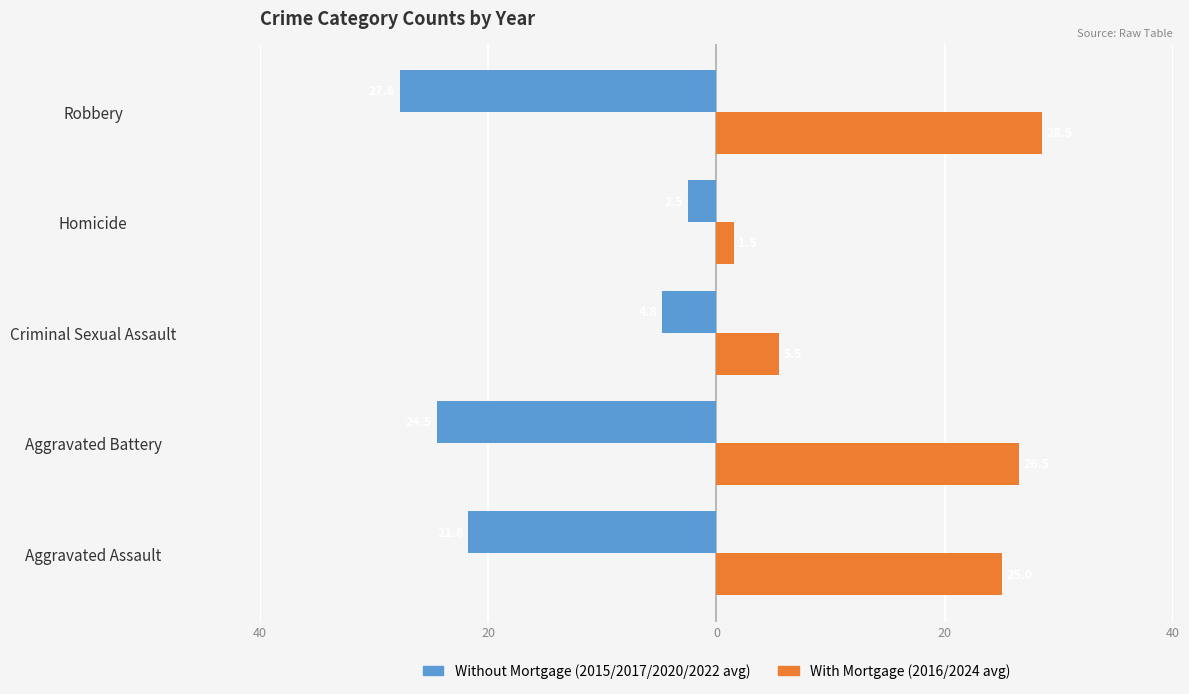

The value of With Mortgage (avg 2016/2024) at 0 is 2.1. True or false?

False